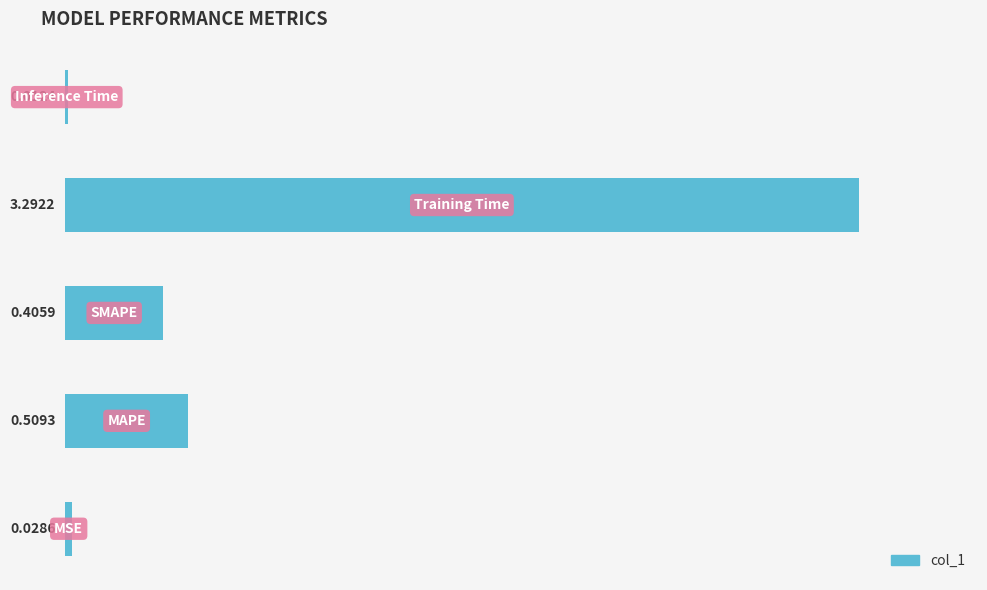

What is the sum of all values?

4.2